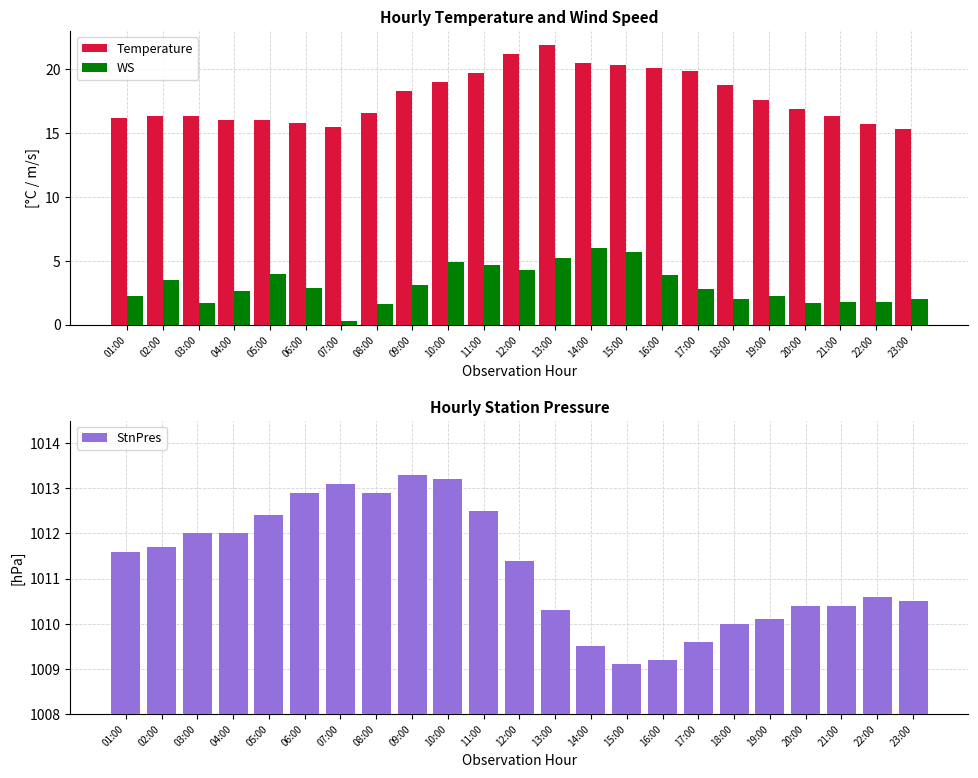

The value of StnPres at 04:00 is 1012.0. True or false?

True